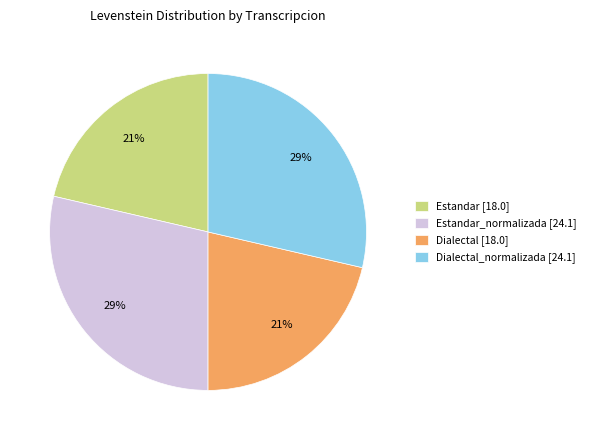

What percentage is the Estandar [18.0] slice, to the nearest percent?

21%